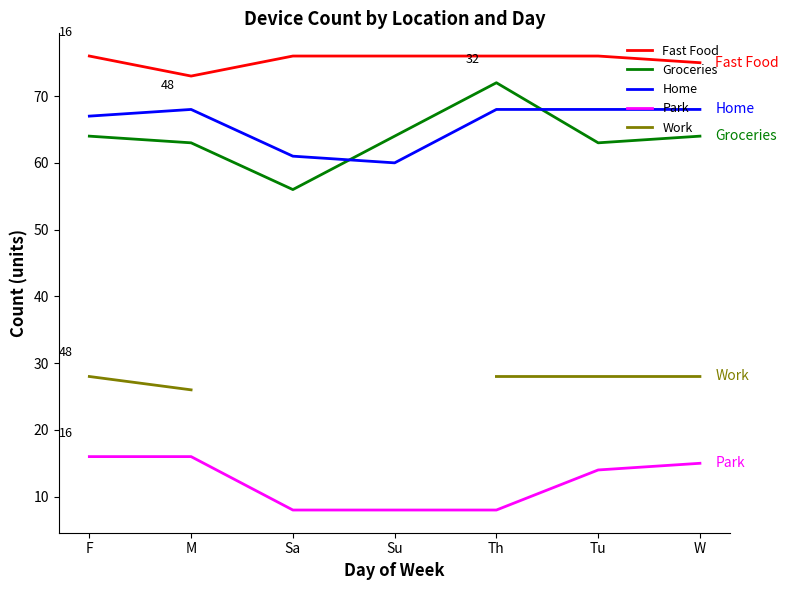

Does the chart have visible grid lines?

No